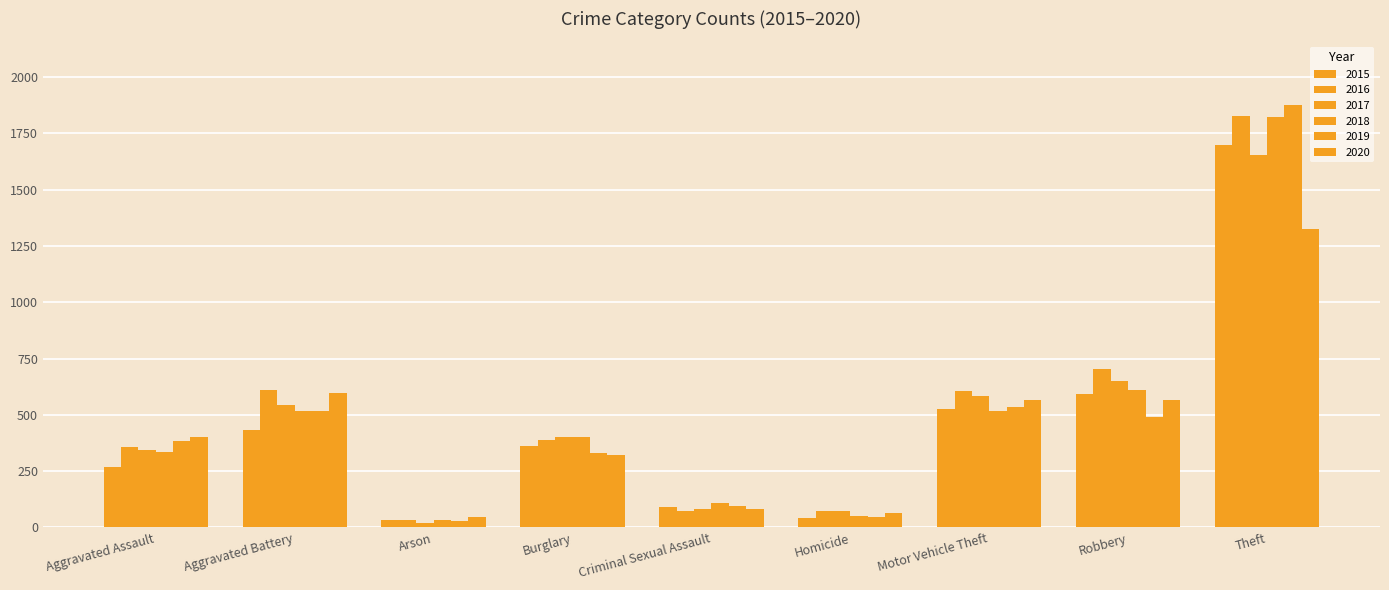

Are the bars grouped side by side (vs. stacked)?

Yes